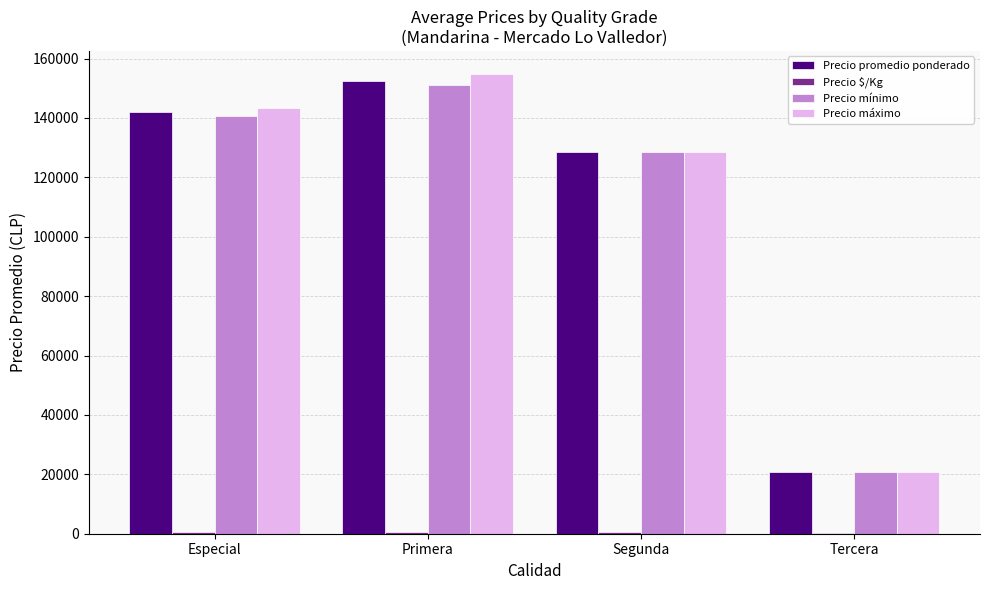

At which category is the sum across all series the highest?

Primera